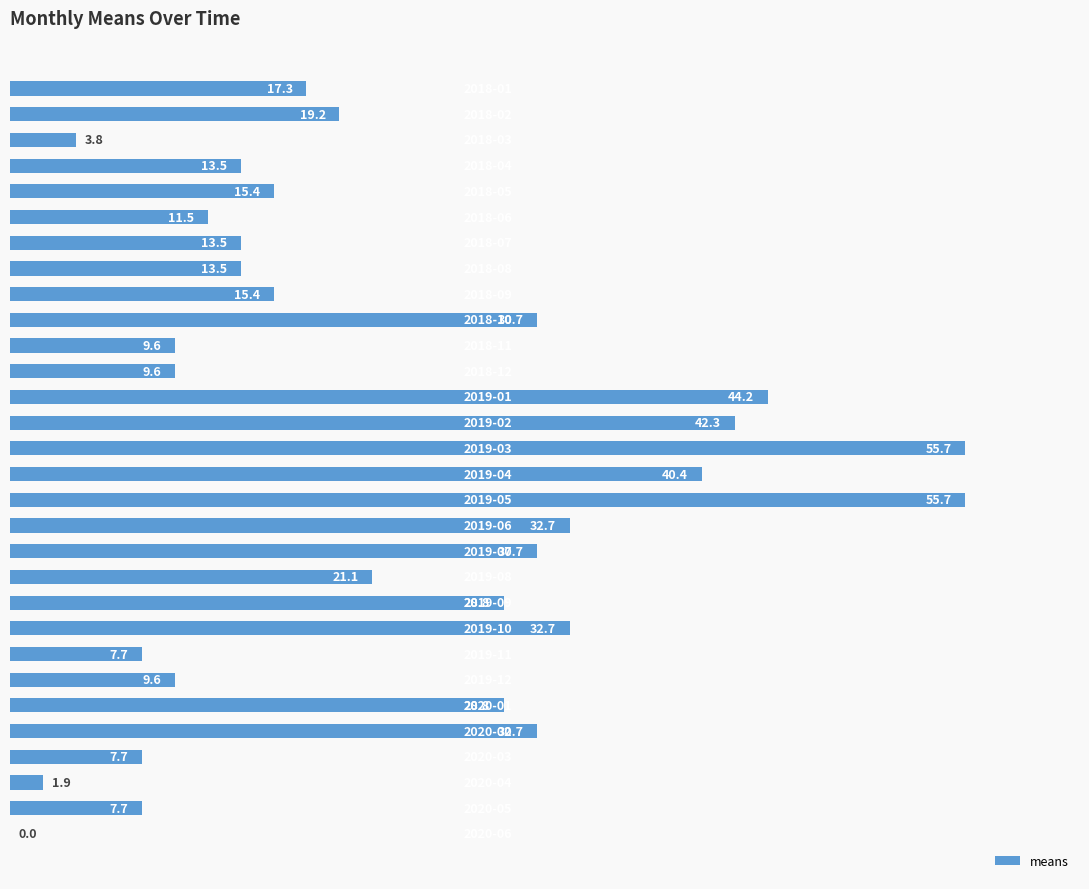

What is the maximum value shown in the chart?

55.7